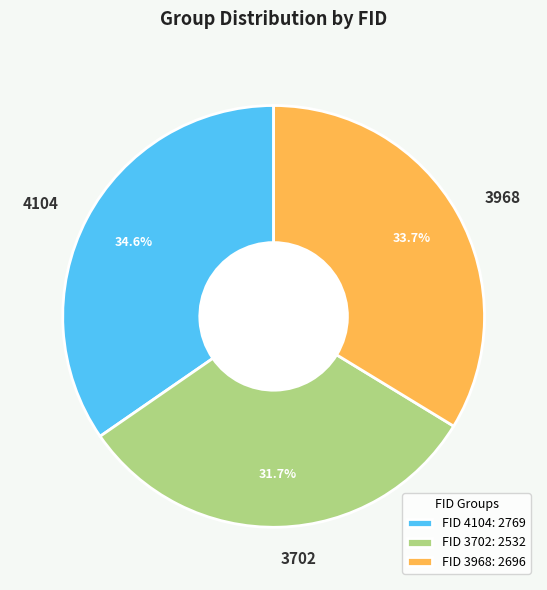

Which slice is the largest?

4104